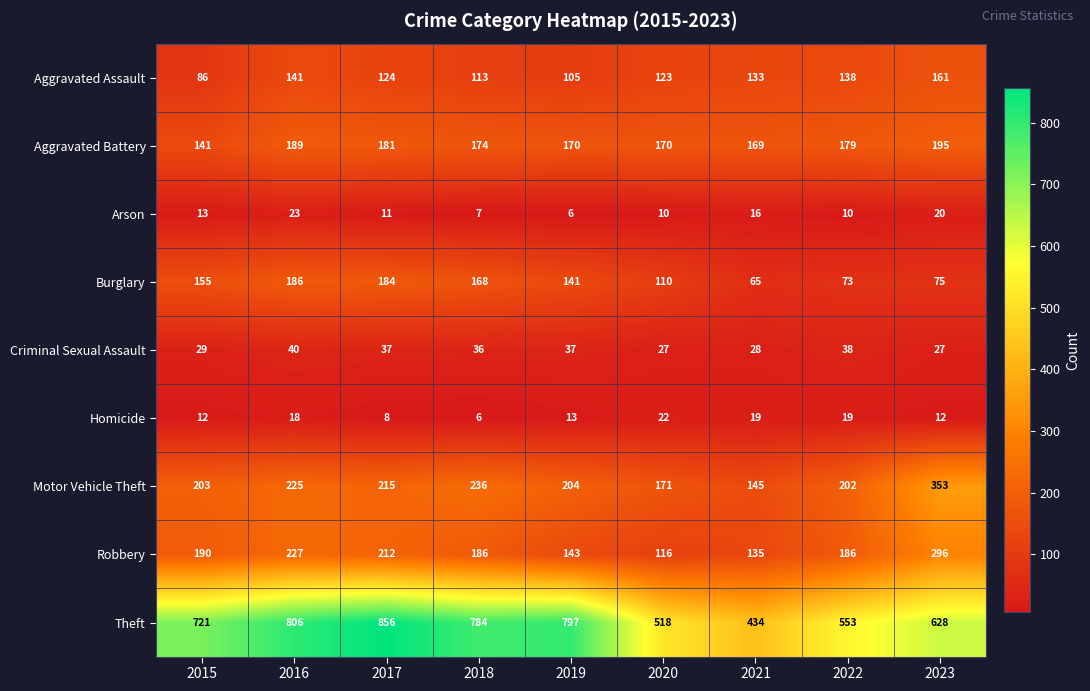

Rank the series at 2020 from highest to lowest value.

Theft, Motor Vehicle Theft, Aggravated Battery, Aggravated Assault, Robbery, Burglary, Criminal Sexual Assault, Homicide, Arson